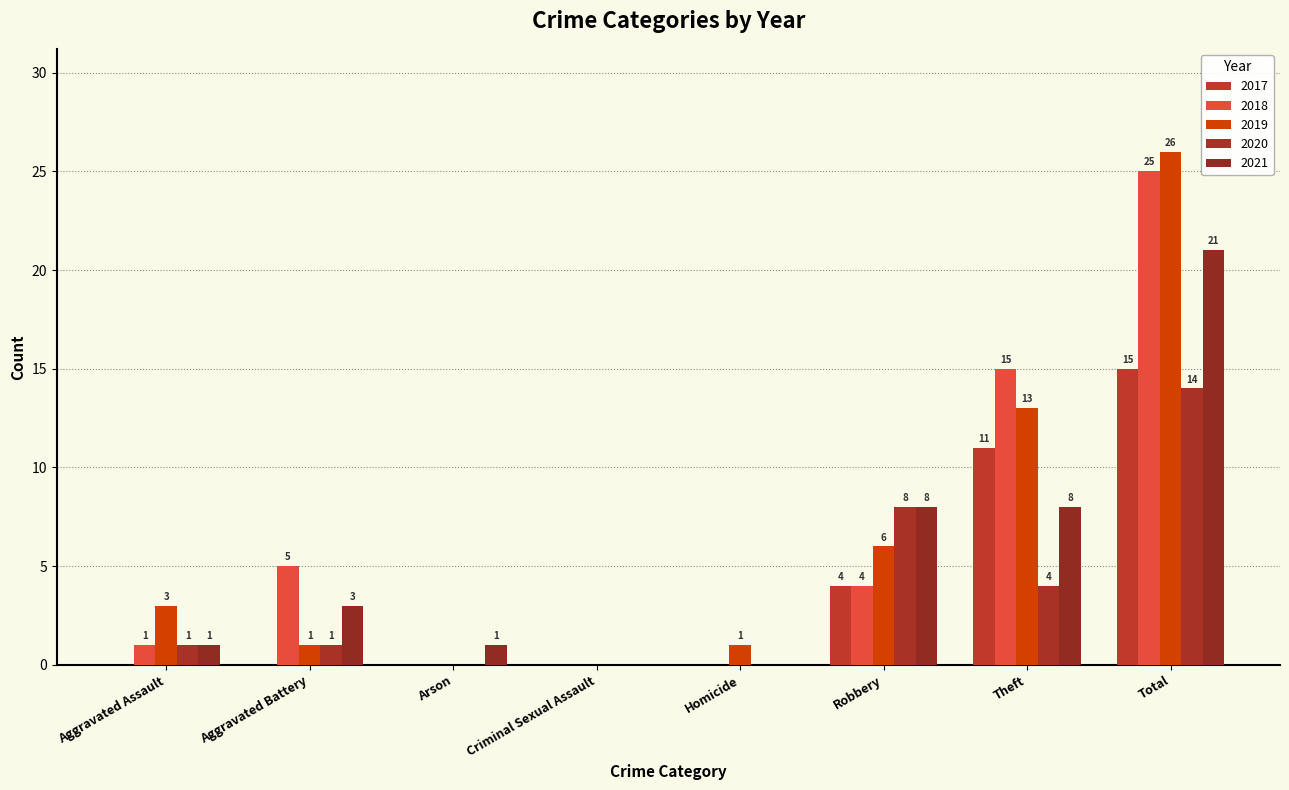

What is the average value of the 2019 series?

6